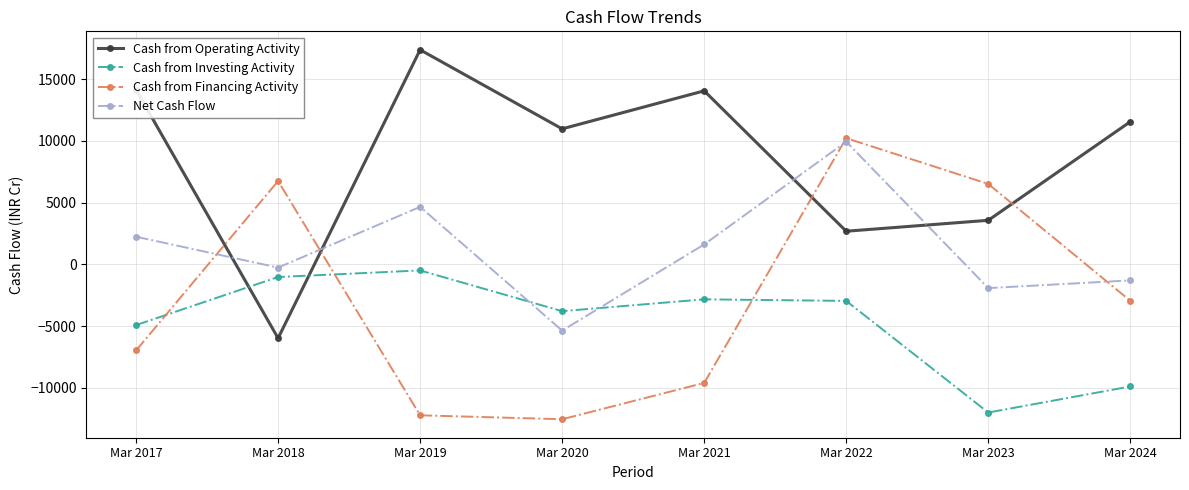

What is the approximate value of Net Cash Flow at Mar 2019, to the nearest 10?

4650